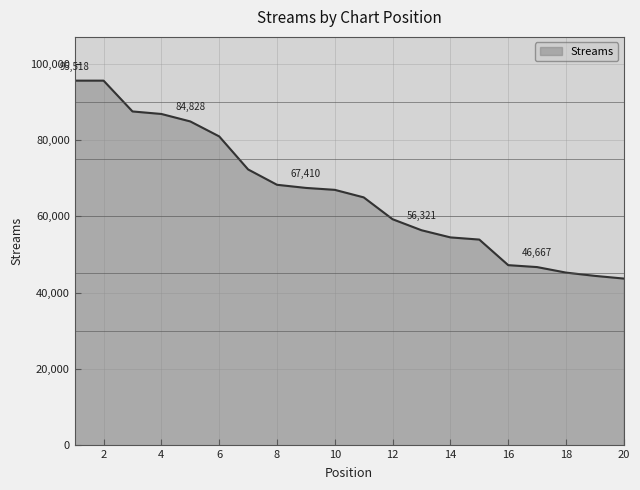

Does the chart have visible grid lines?

Yes